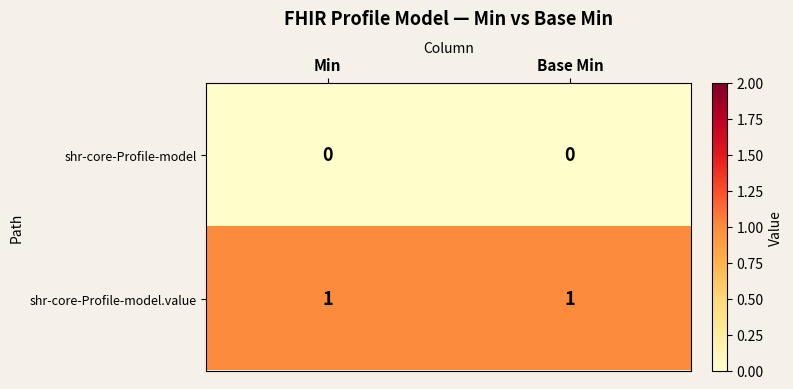

List the series in order of their peak value, lowest first.

shr-core-Profile-model, shr-core-Profile-model.value